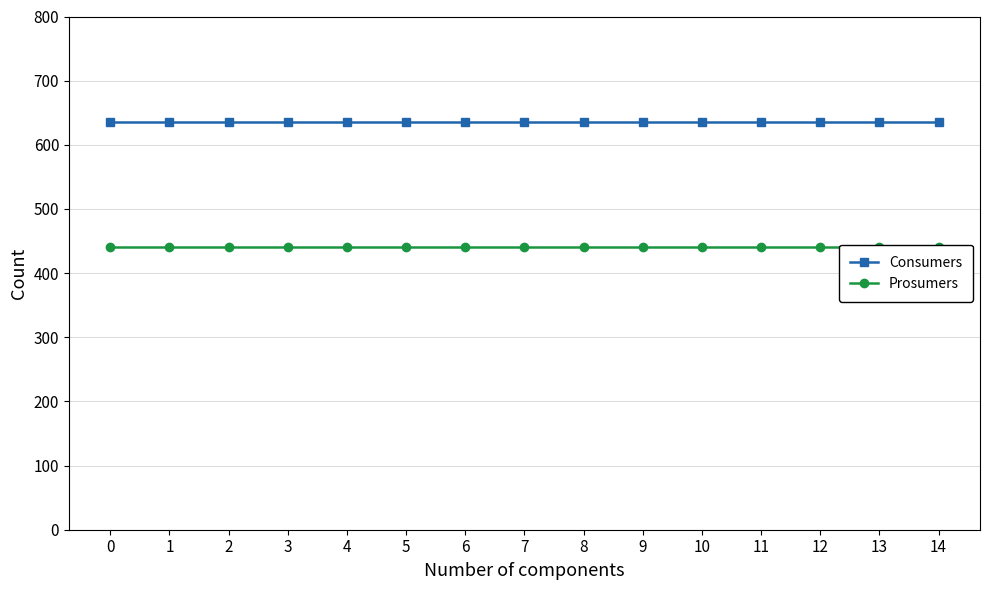

List the series in order of their overall mean, highest first.

Consumers, Prosumers